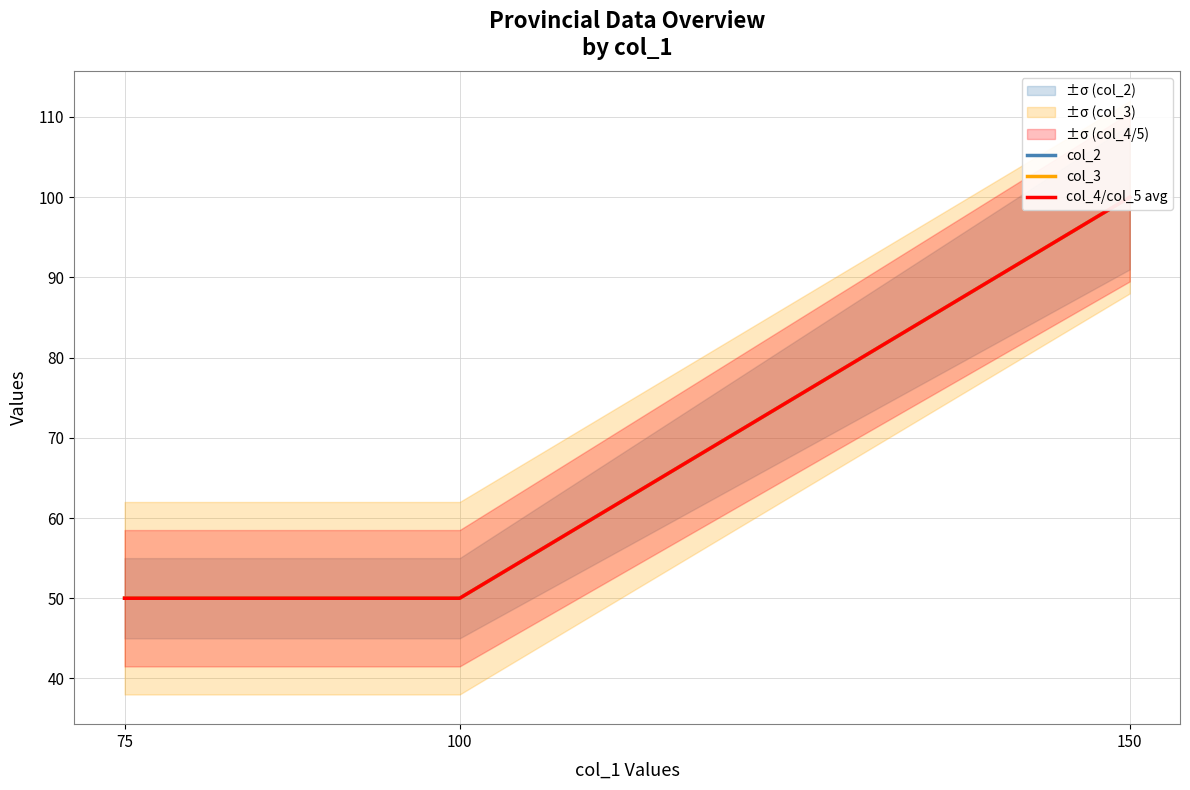

At which category does the chart reach its minimum across all series?

100